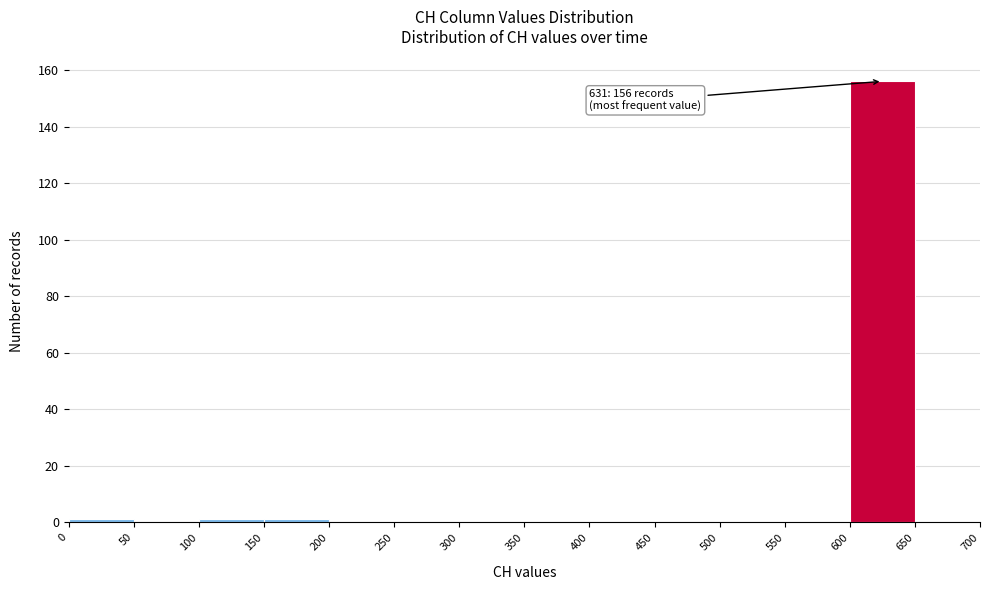

Over which range of the x-axis is the bar tallest?

600 to 650